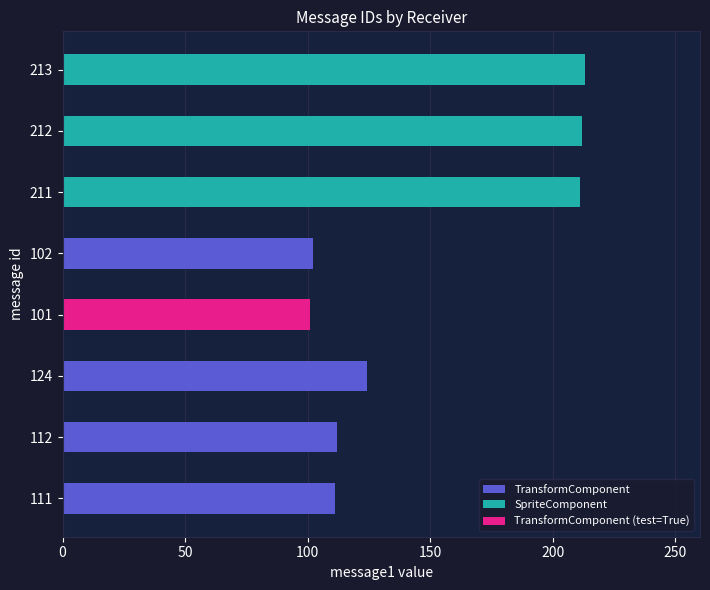

True or false: the data shows 101 at 101.

True